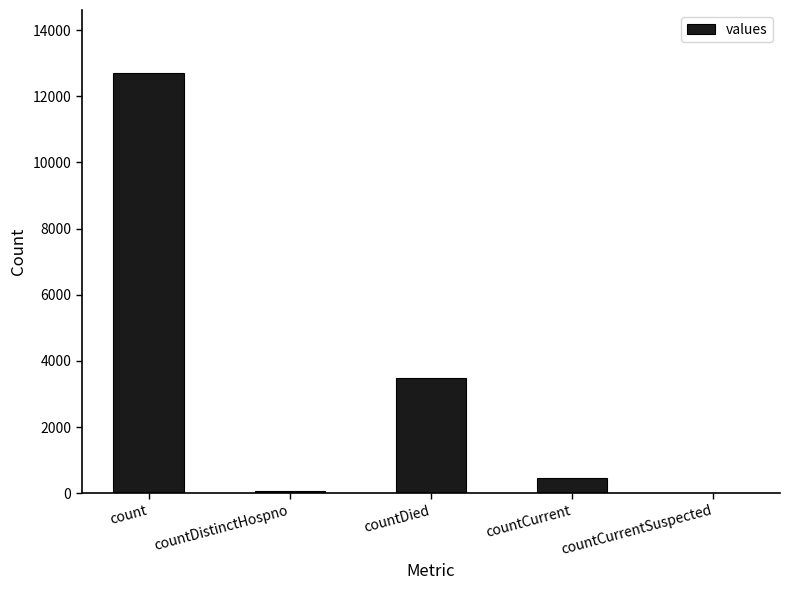

What is the greatest value displayed?

12703